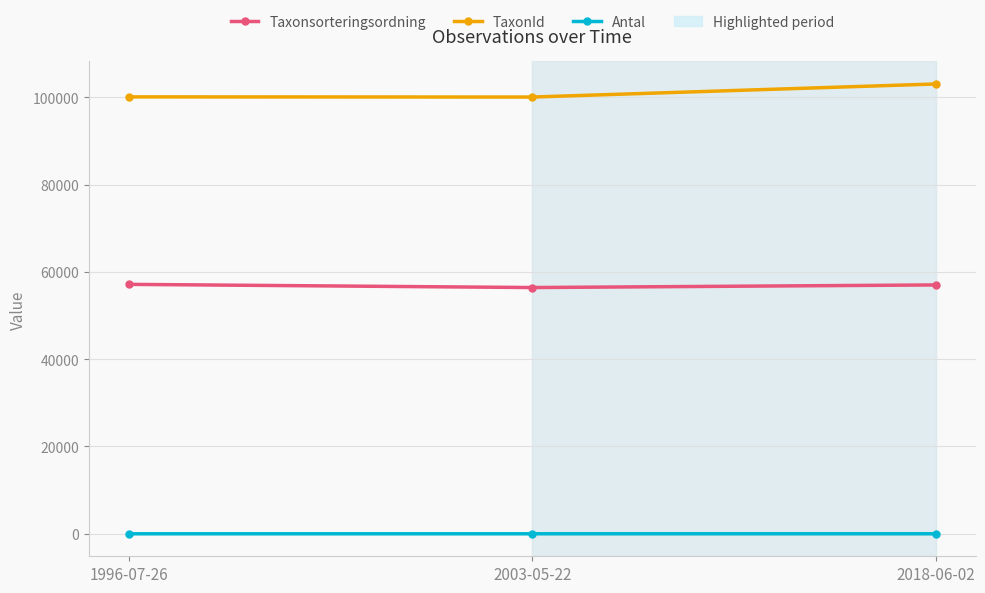

Which series has the largest range (max minus min)?

TaxonId